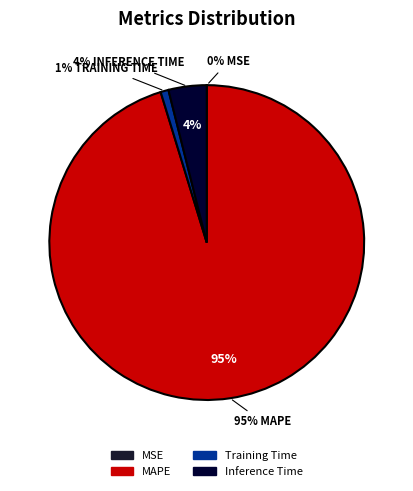

How many slices are in this pie chart?

4